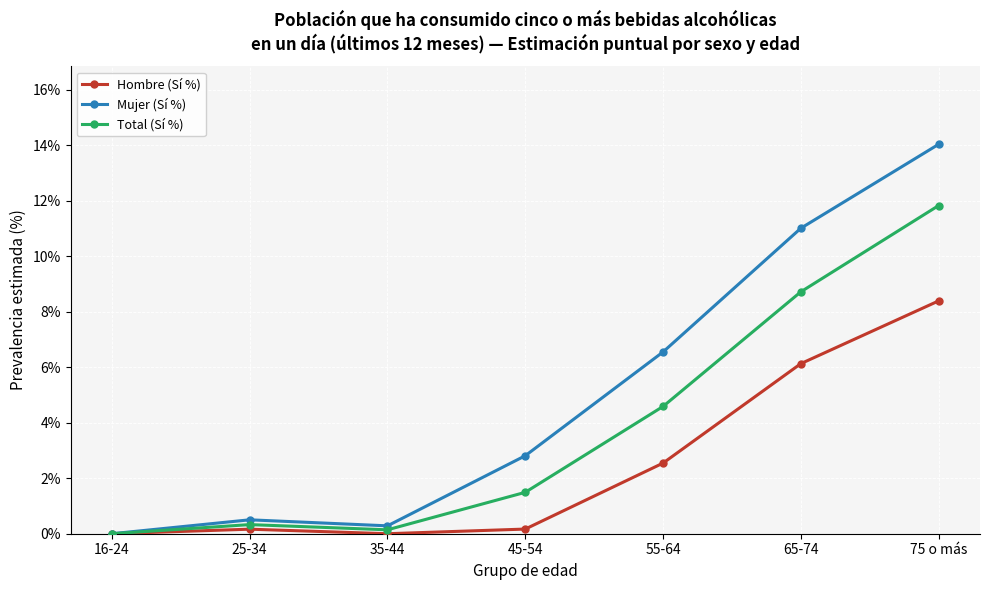

Reading left to right, list all the values displayed in this chart.

Hombre (Sí %): 0.0	0.2	0.0	0.2	2.5	6.1	8.4
Mujer (Sí %): 0.0	0.5	0.3	2.8	6.5	11.0	14.0
Total (Sí %): 0.0	0.3	0.1	1.5	4.6	8.7	11.8